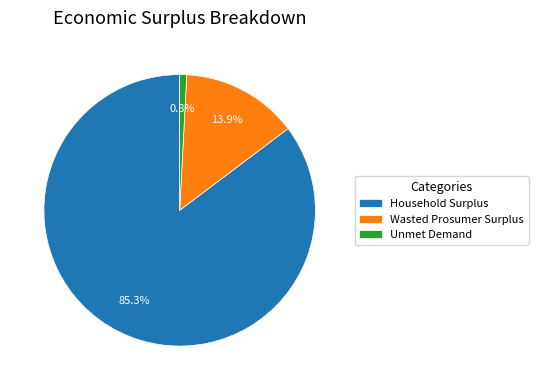

How many segments does this pie chart have?

3